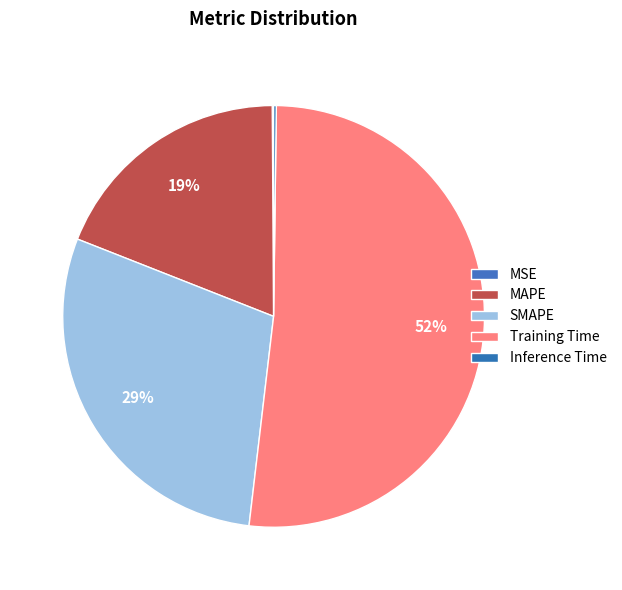

Which category has the smallest portion of the pie?

MSE